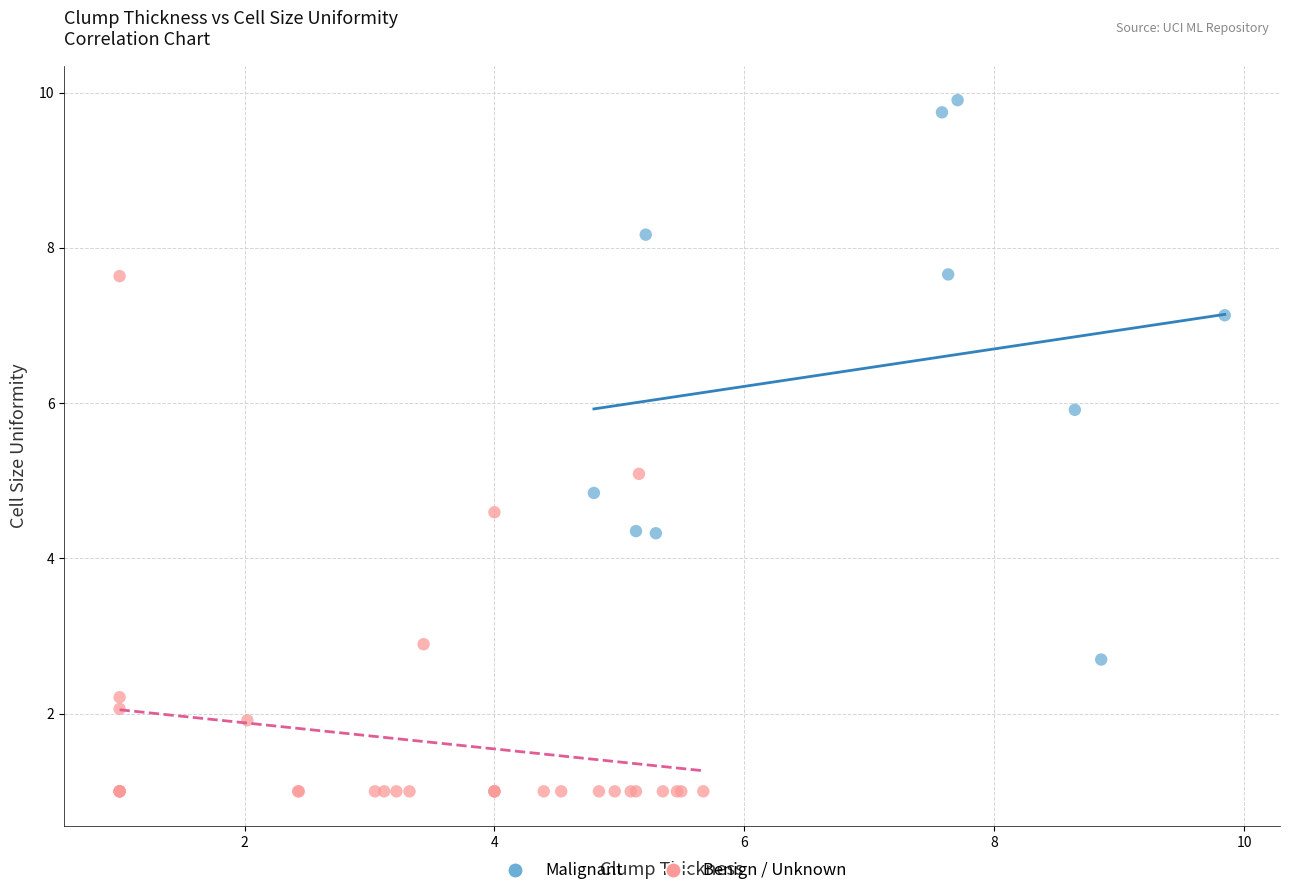

Which series contains the highest Y value?

Malignant